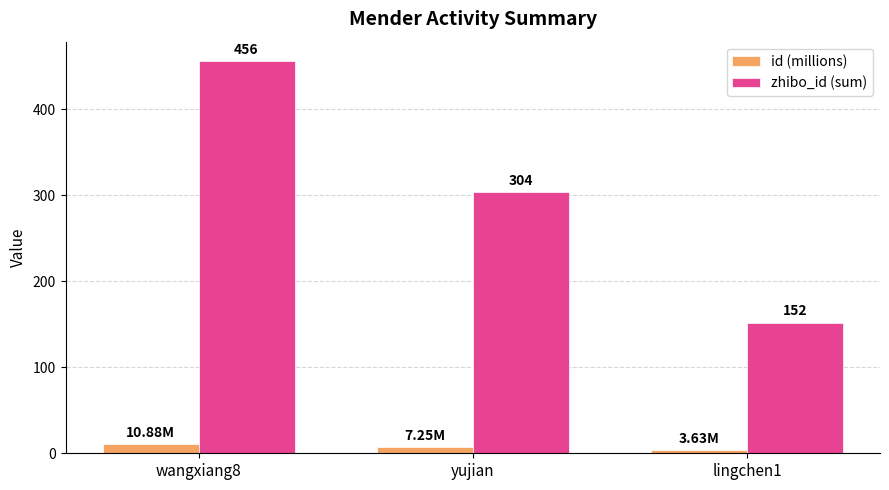

How many bars are there in each group?

2